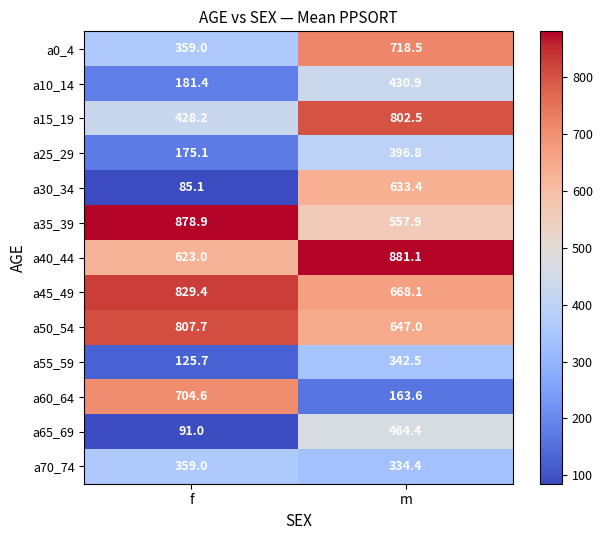

Count the number of categories in the chart.

2